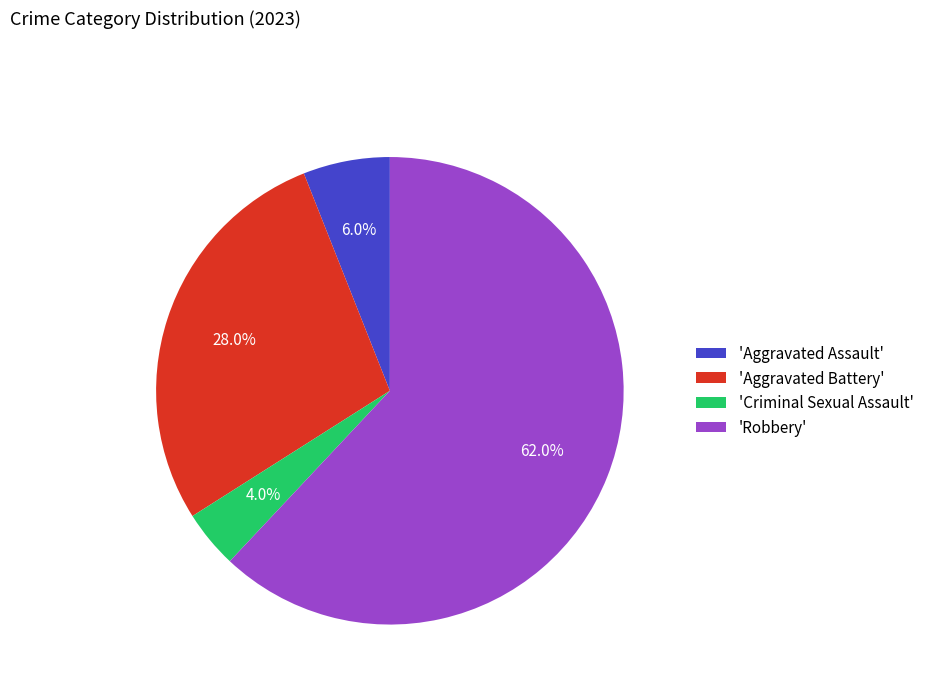

Which slice is the smallest?

'Criminal Sexual Assault'